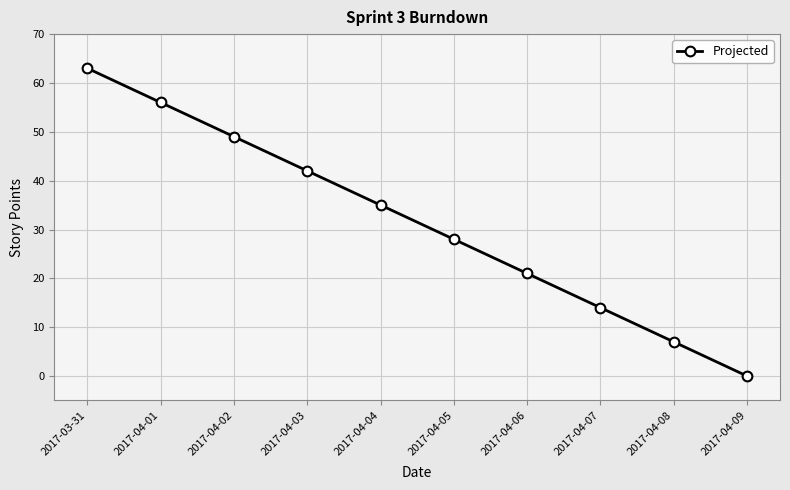

How many series are shown in this chart?

1